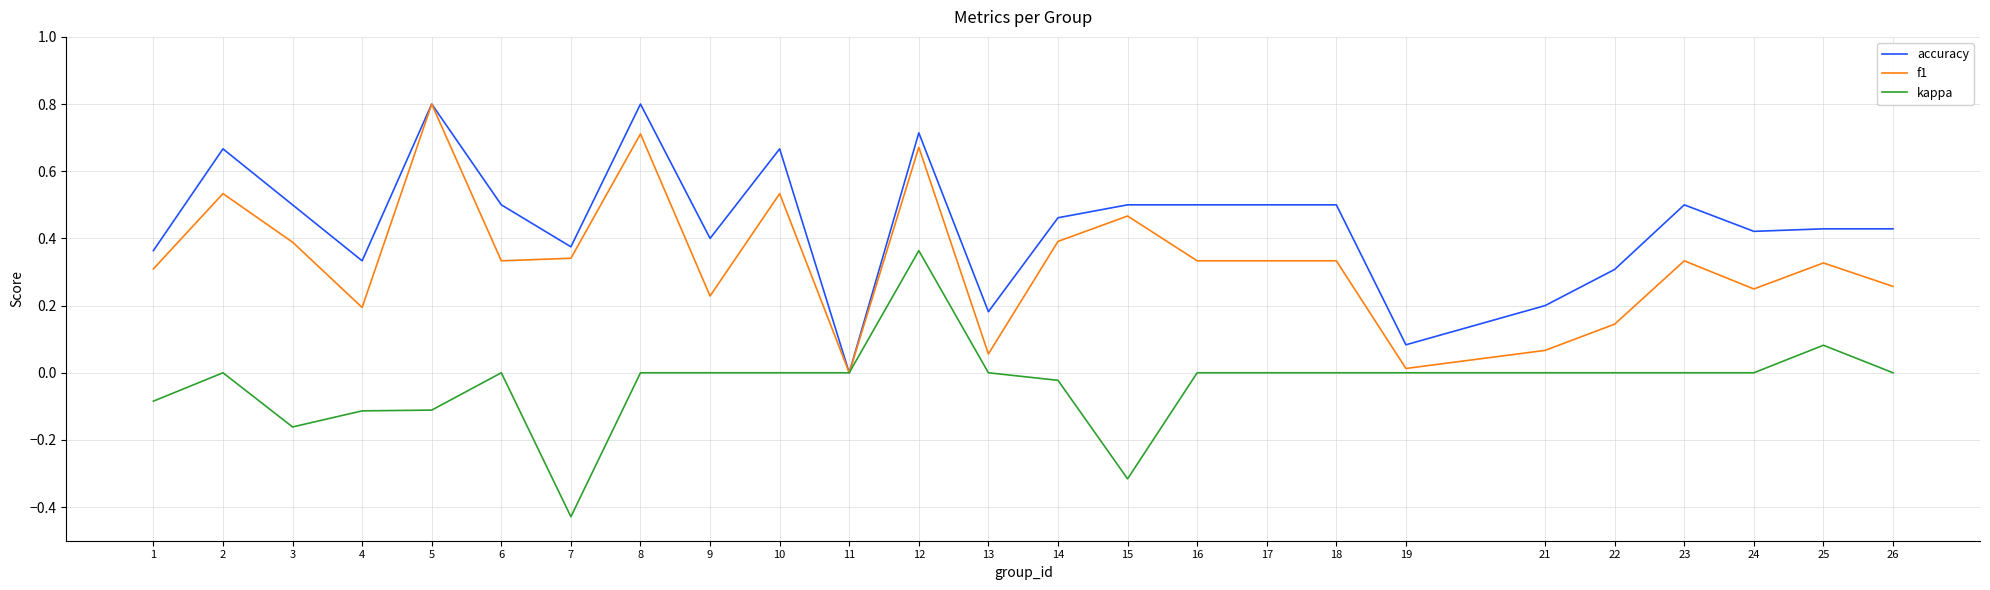

True or false: accuracy has a value of 1.1 at 8.

False